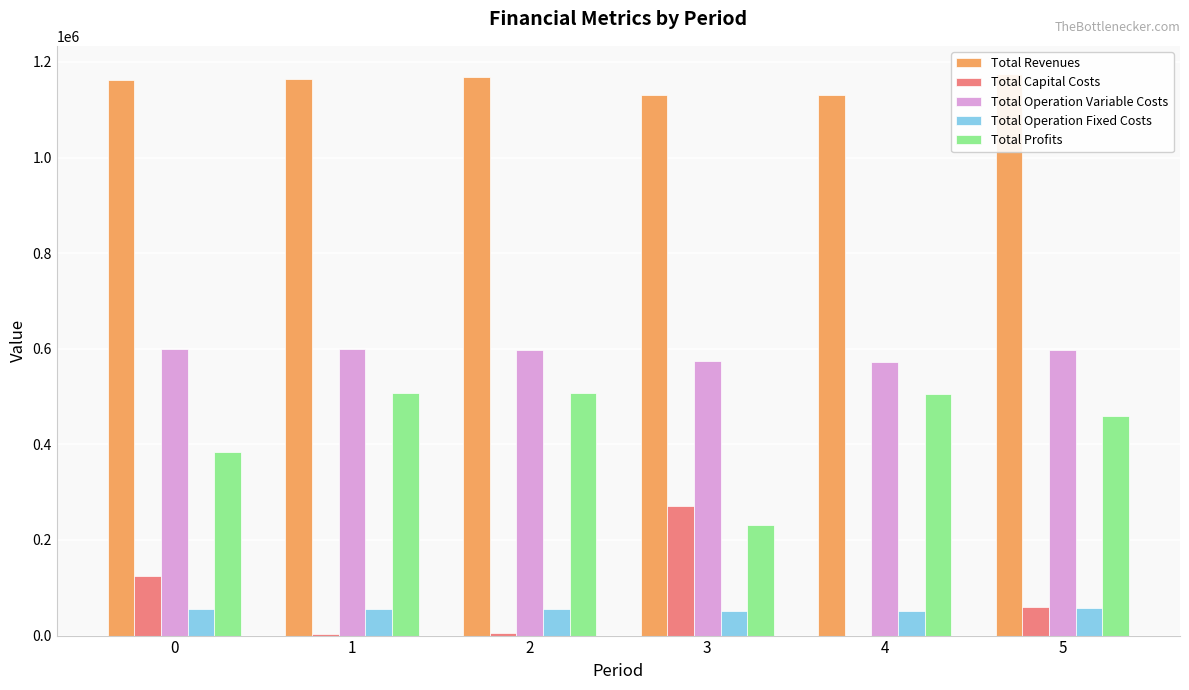

What is the value of the Total Profits bar at the 3rd from the left?

507565.9